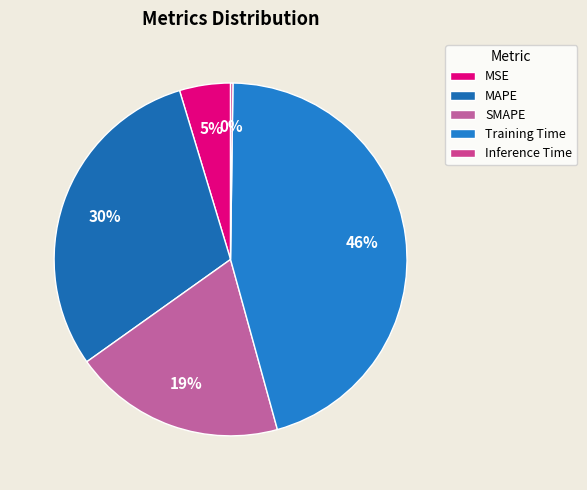

Rank the categories by value from highest to lowest.

Training Time, MAPE, SMAPE, MSE, Inference Time